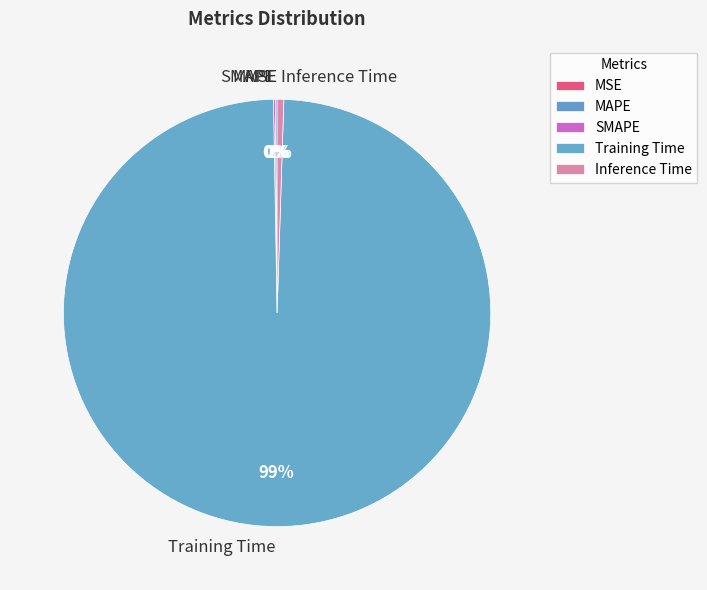

The Inference Time slice represents 1% of the pie. True or false?

True